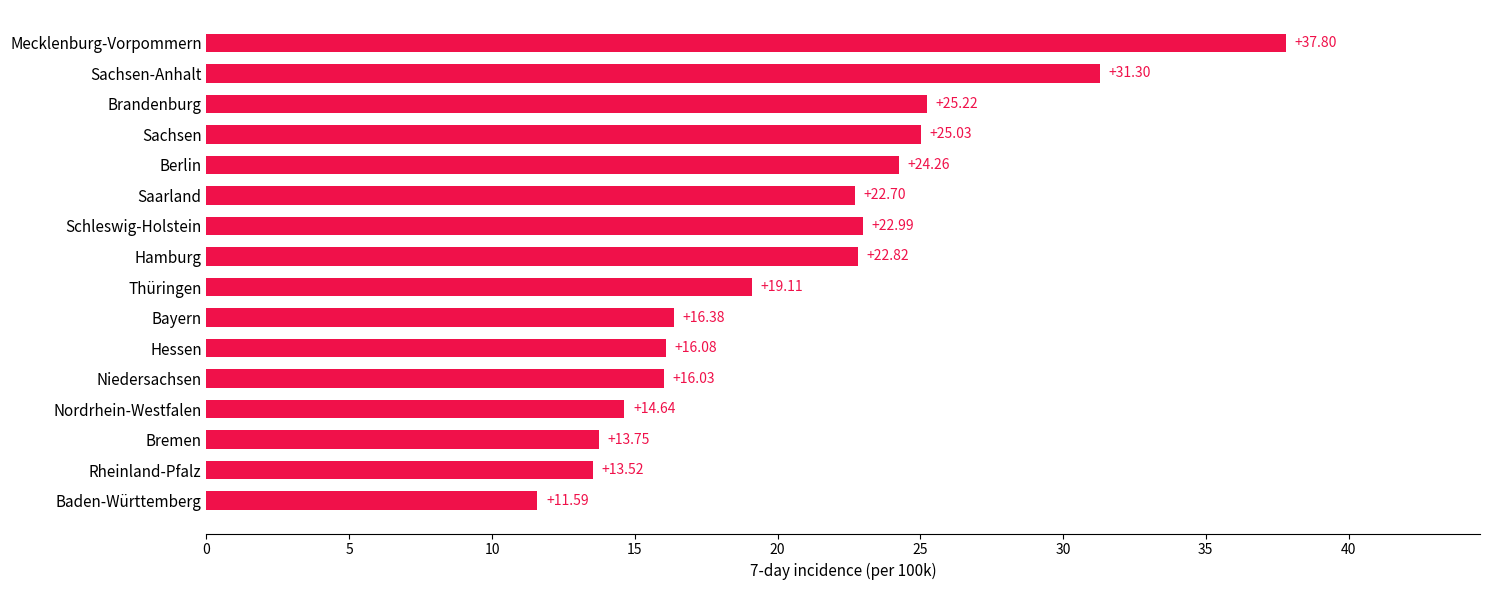

Are the bars grouped side by side (vs. stacked)?

No